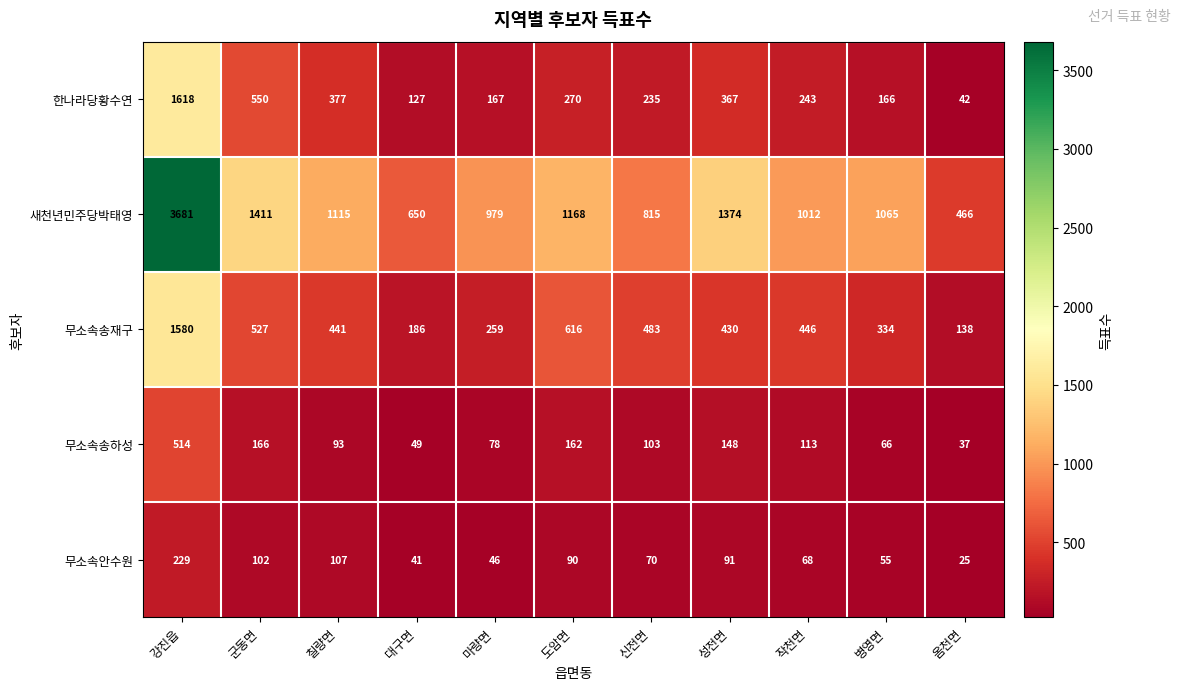

What is the difference between the highest and lowest values at 마량면?

933